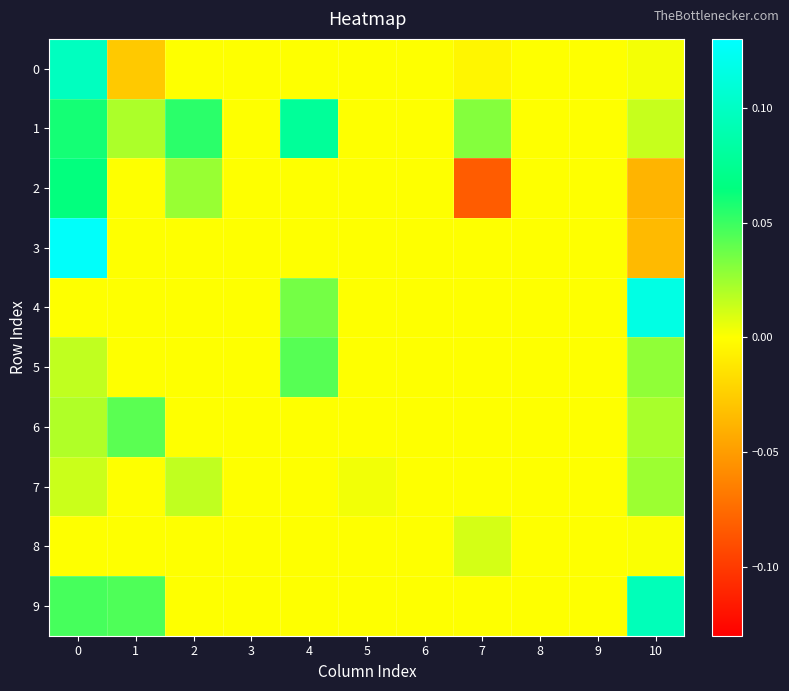

What is the minimum value shown in the chart?

-0.1